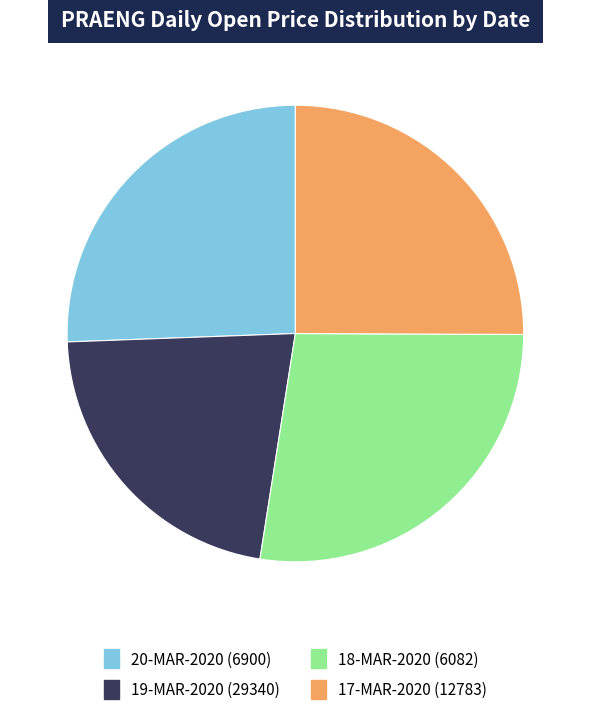

Is 19-MAR-2020 (29340) the majority of the pie?

No